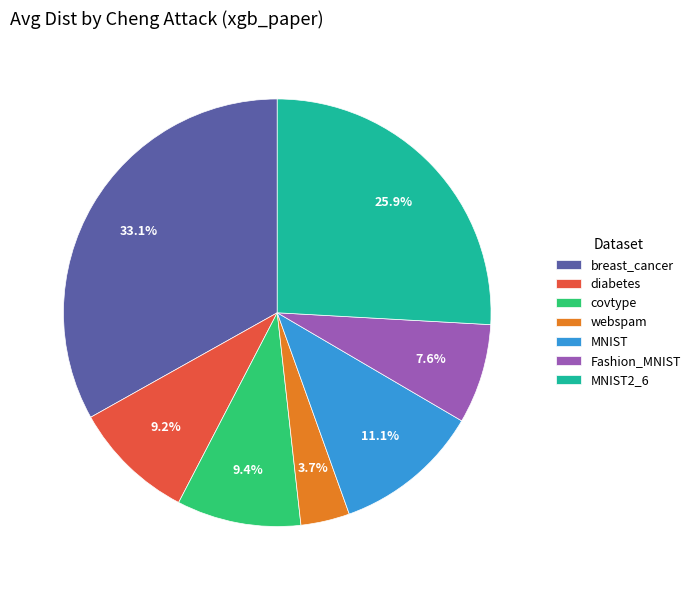

Is the sum of covtype and diabetes greater than half?

No